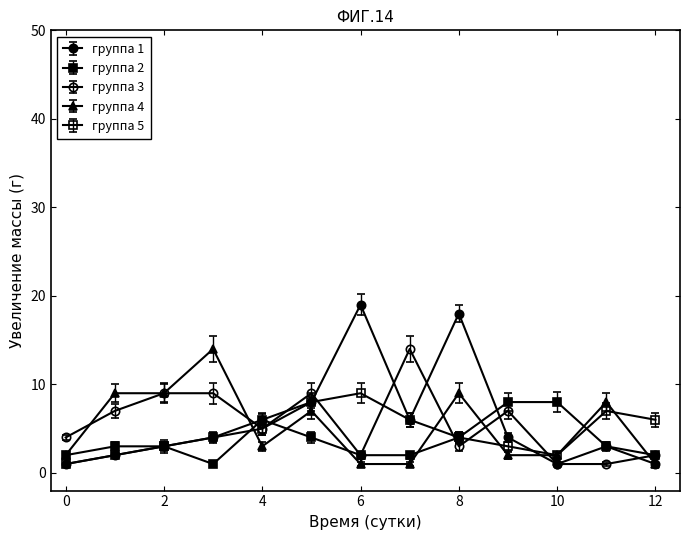

True or false: группа 4 and группа 5 cross at least once.

True